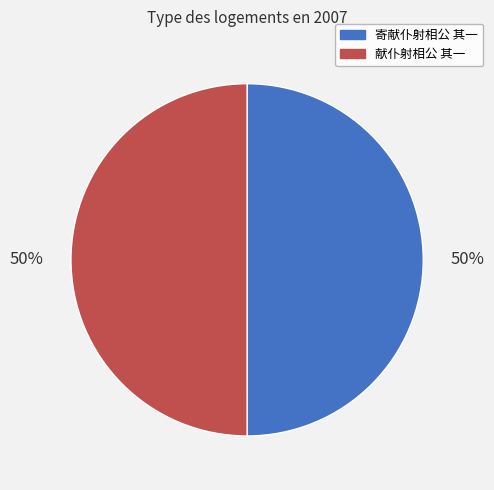

The 寄献仆射相公 其一 slice represents 50% of the pie. True or false?

True